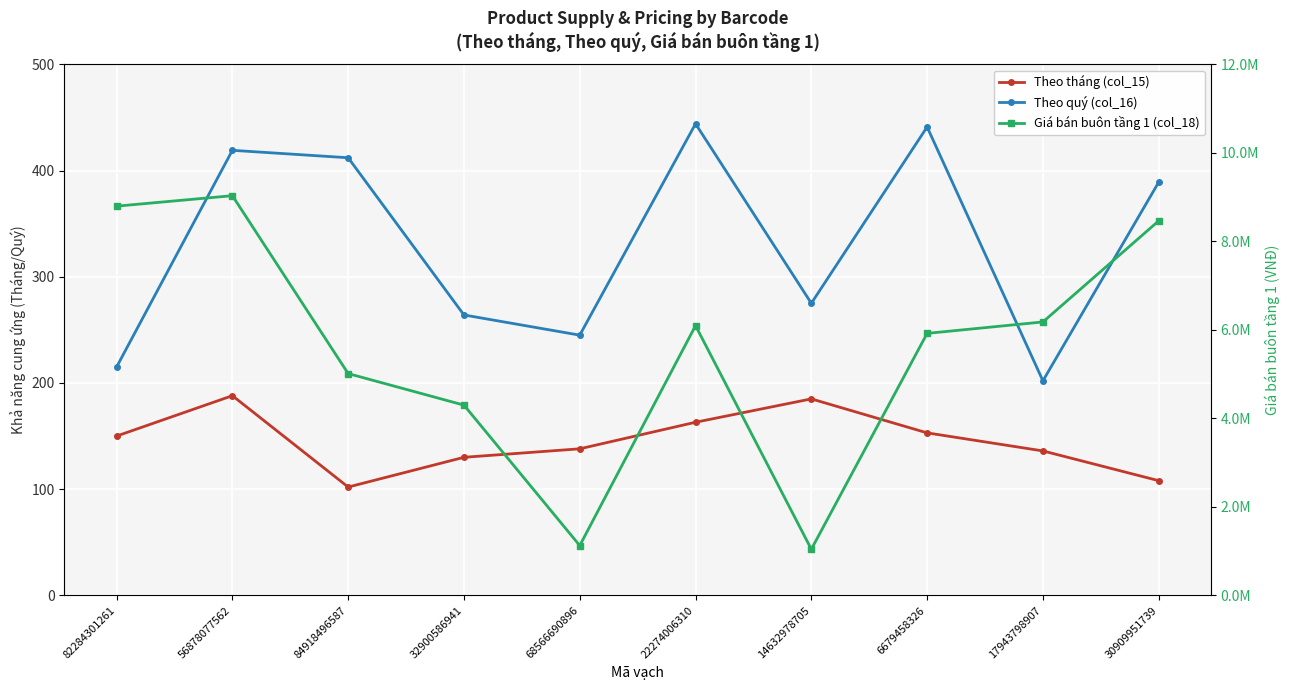

What is the difference between the highest and lowest values at 17943798907?

6178237